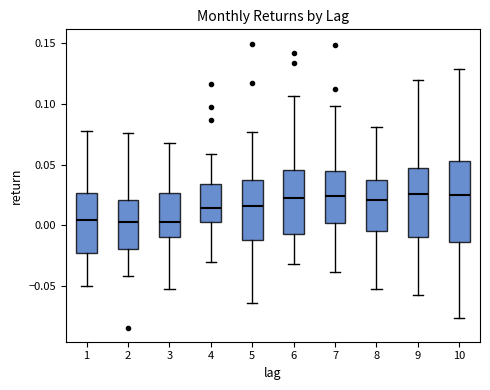

Where is the upper edge of the box at x = 7 on the y-axis? The values are not printed on the chart, so give them approximately, as read against the axis.

0.045